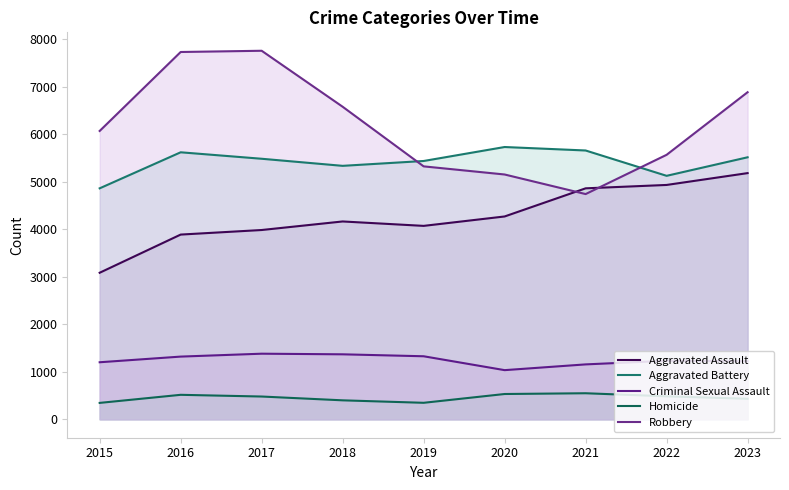

What are all the series names shown in the legend?

Aggravated Assault, Aggravated Battery, Criminal Sexual Assault, Homicide, Robbery